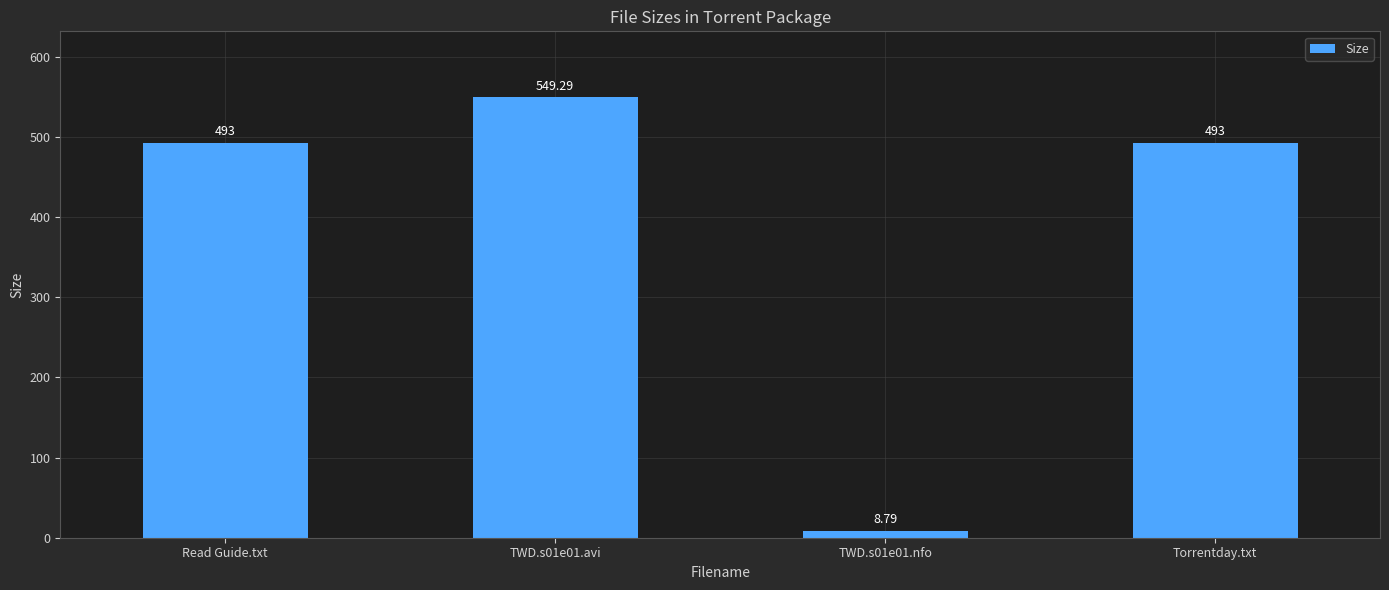

Reading right to left, transcribe all the data shown in this chart.

Torrentday.txt=493.0	TWD.s01e01.nfo=8.8	TWD.s01e01.avi=549.3	Read Guide.txt=493.0